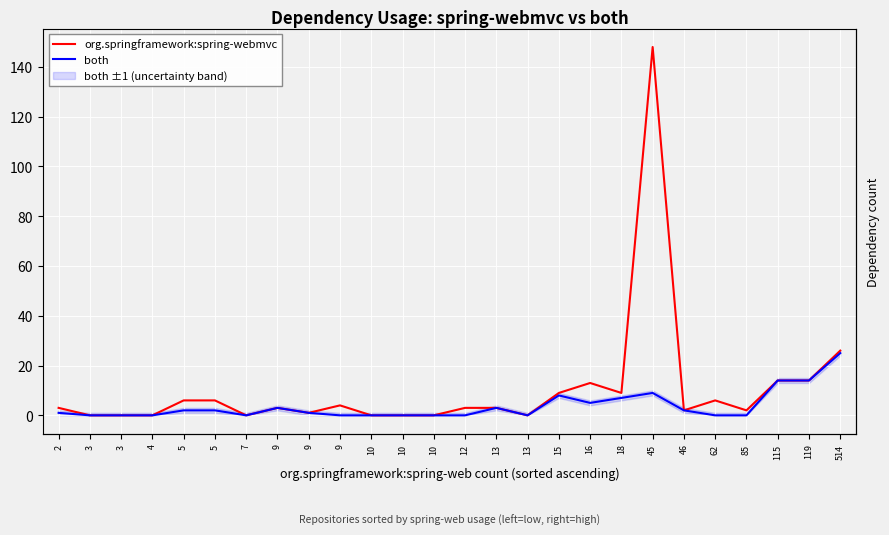

Does the chart display data point markers on the line(s)?

No